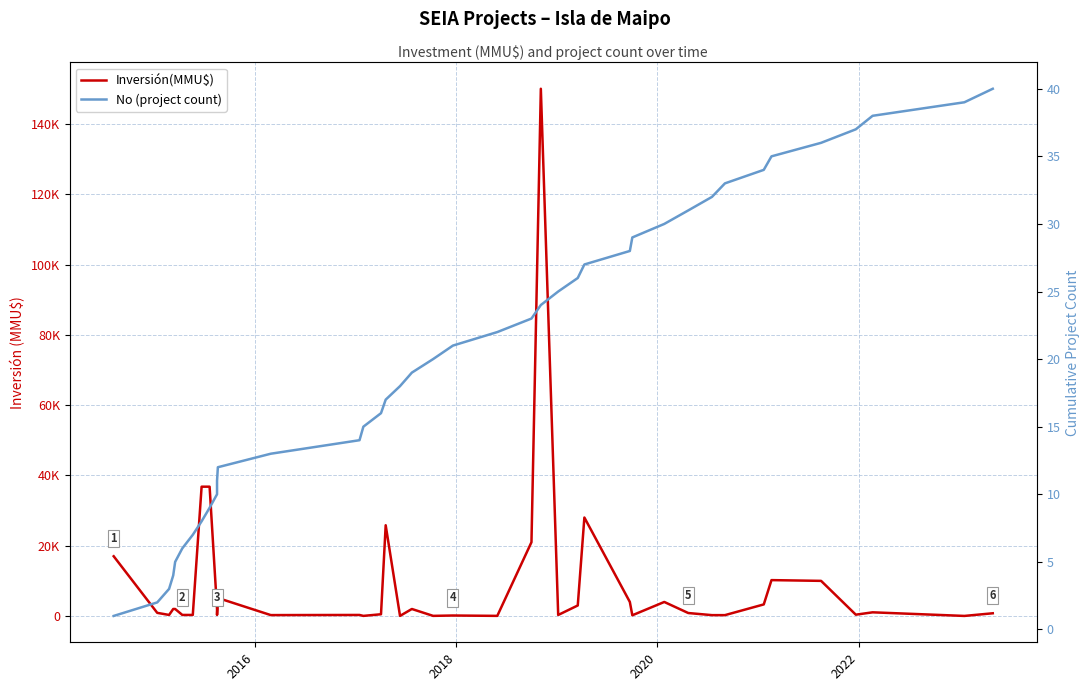

Which series has the largest range (max minus min)?

Inversión(MMU$)